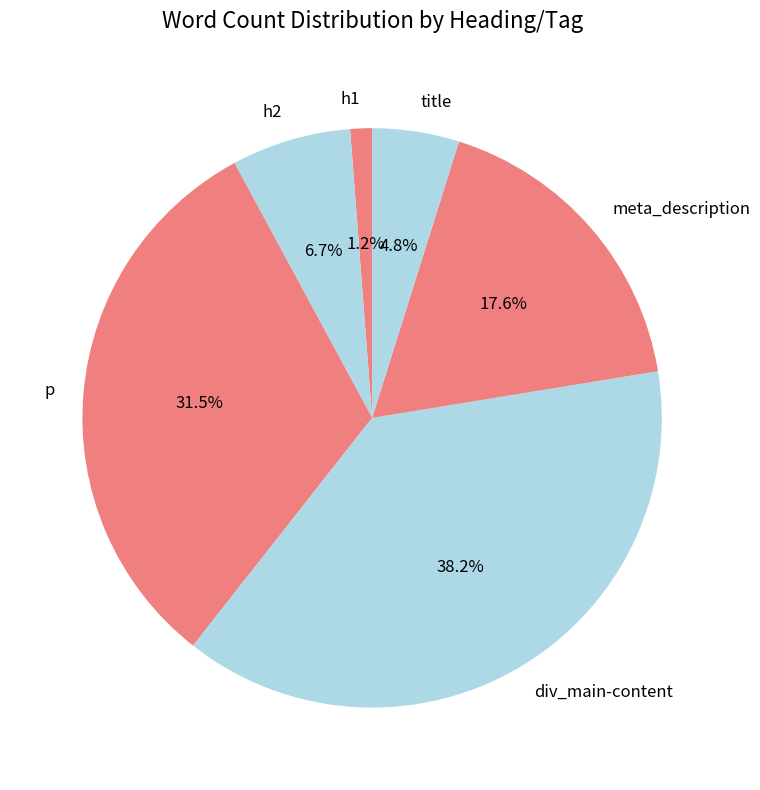

Between title and h2, which is larger?

h2